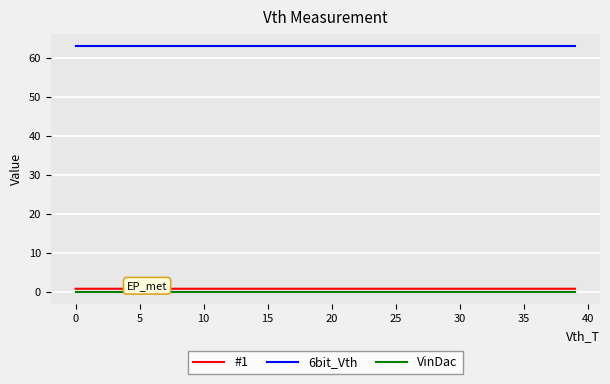

What is the greatest value displayed?

63.0